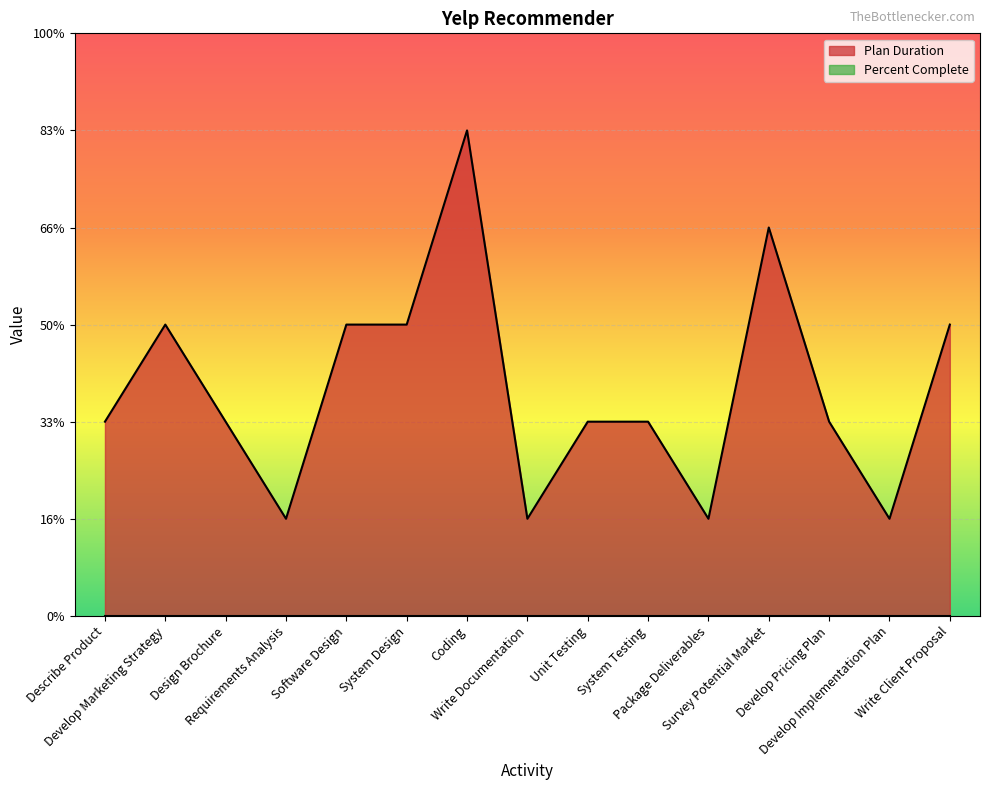

At which label does the data first exceed 2?

Develop Marketing Strategy